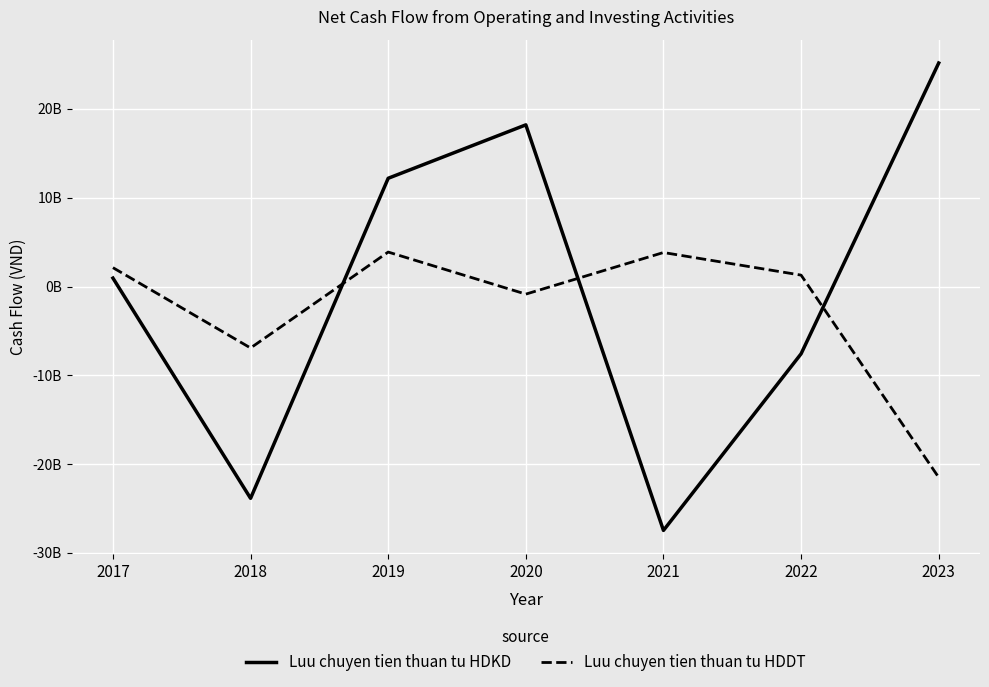

Reading right to left, list all the values displayed in this chart.

Luu chuyen tien thuan tu HDKD: 25177510049	-7578494726	-27476730247	18210904696	12193924072	-23859426566	948140726
Luu chuyen tien thuan tu HDDT: -21503620778	1284506396	3830359556	-856844724	3882646548	-6922932627	2124693264